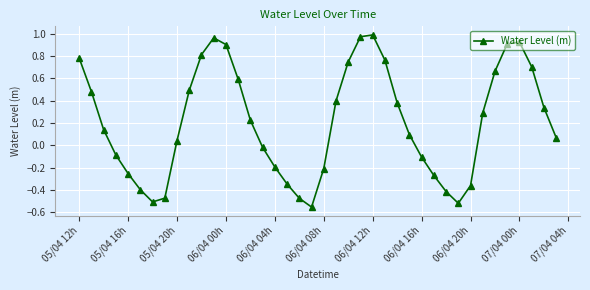

True or false: the data has more than 1 interior local peaks.

True